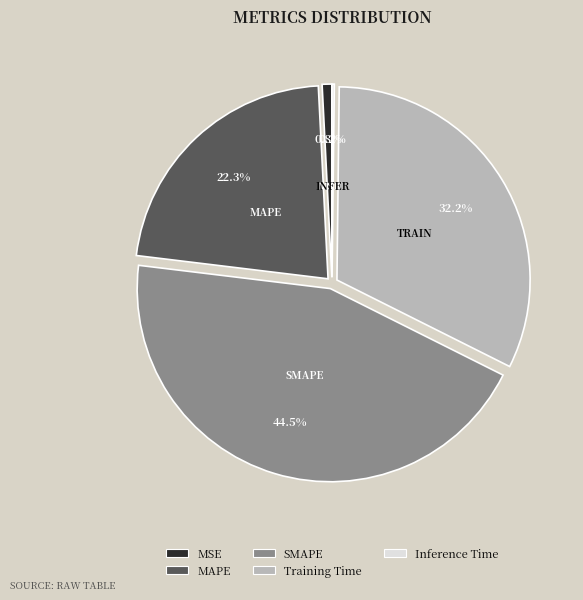

The MSE slice represents 9% of the pie. True or false?

False